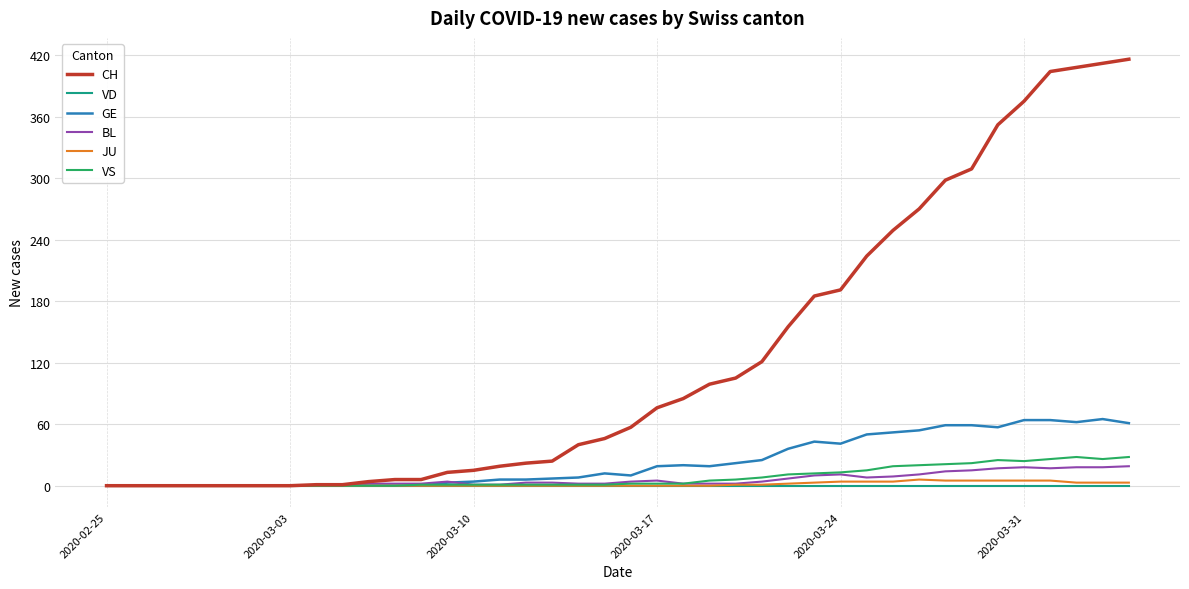

Which series has the widest spread of values?

CH